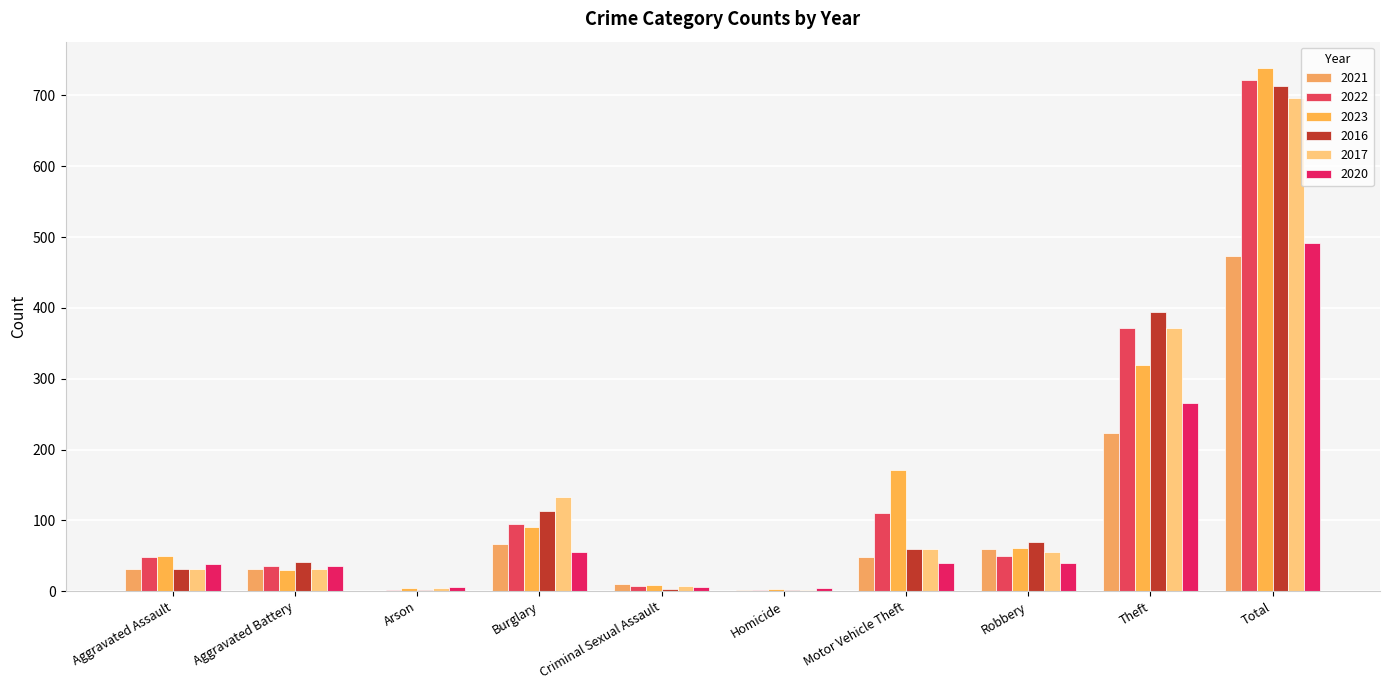

The 2021 series shows 7 at Aggravated Battery. True or false?

False